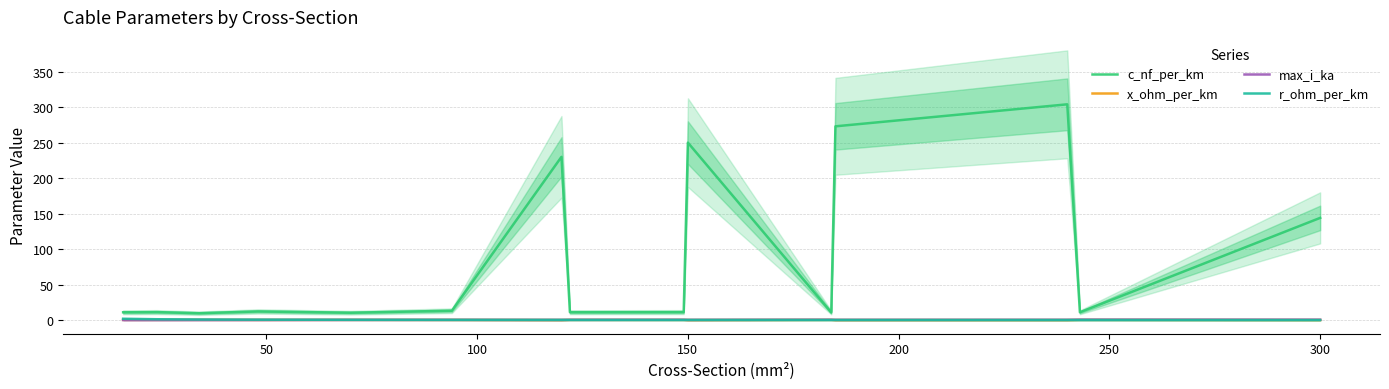

What is the maximum value for c_nf_per_km?

304.0